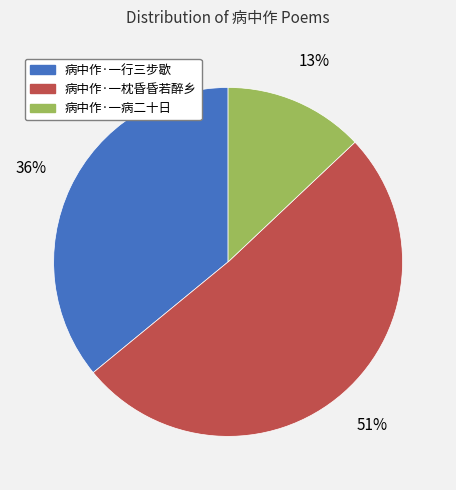

To the nearest percent, what percentage of the pie is 病中作·一病二十日?

13%